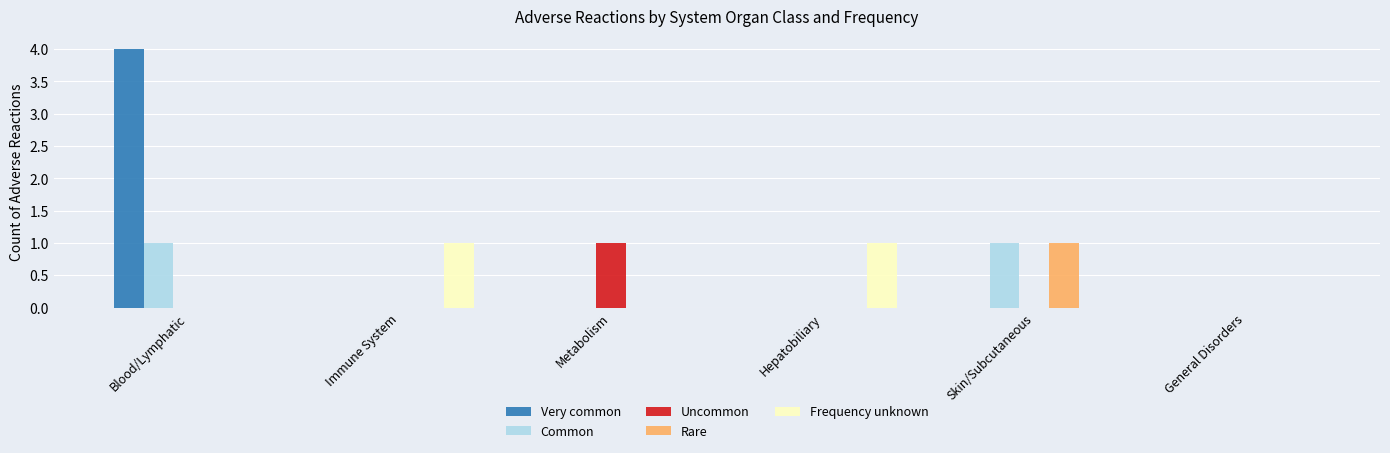

At which label does Rare reach its peak?

Skin/Subcutaneous